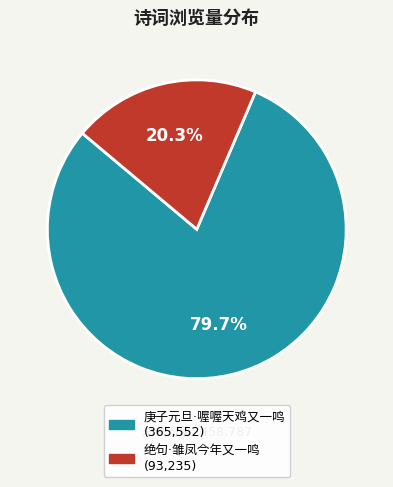

Which category has the biggest portion of the pie?

庚子元旦·喔喔天鸡又一鸣